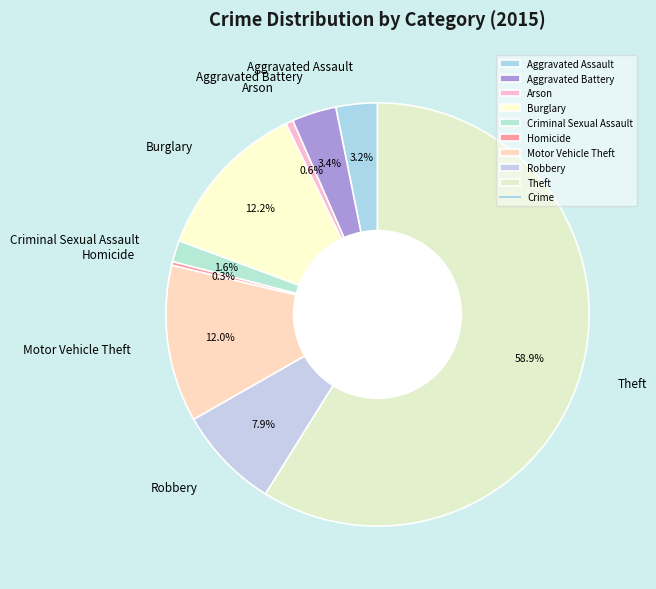

True or false: Aggravated Assault accounts for 3% of the total.

True